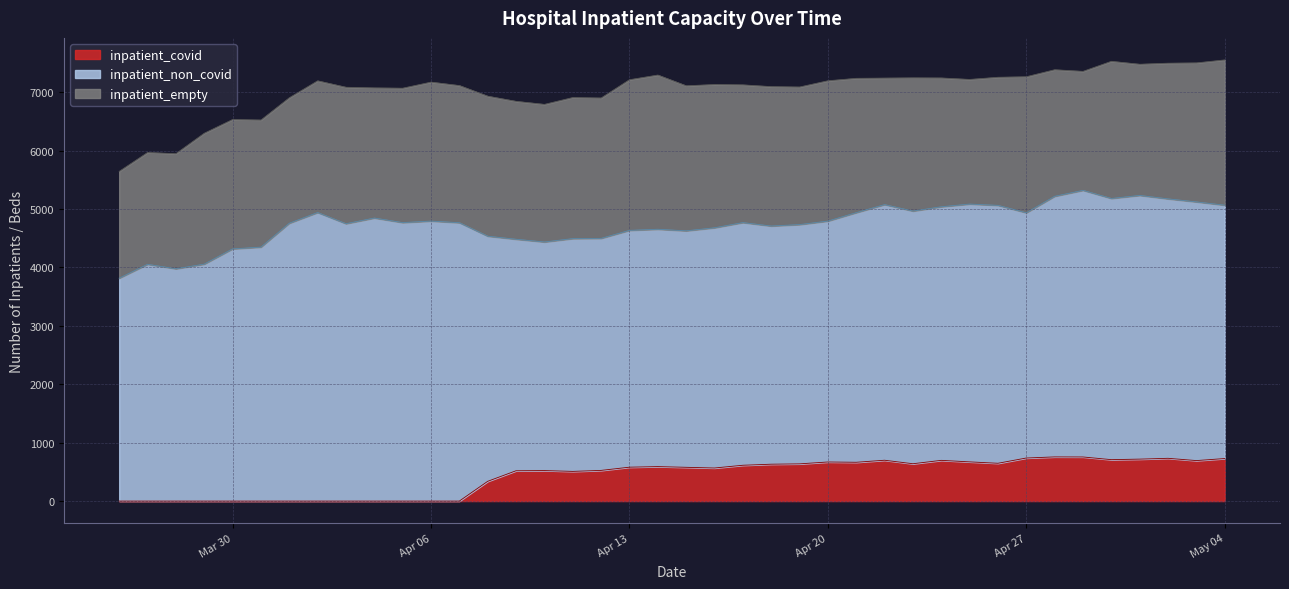

How many lines are shown in the chart?

3